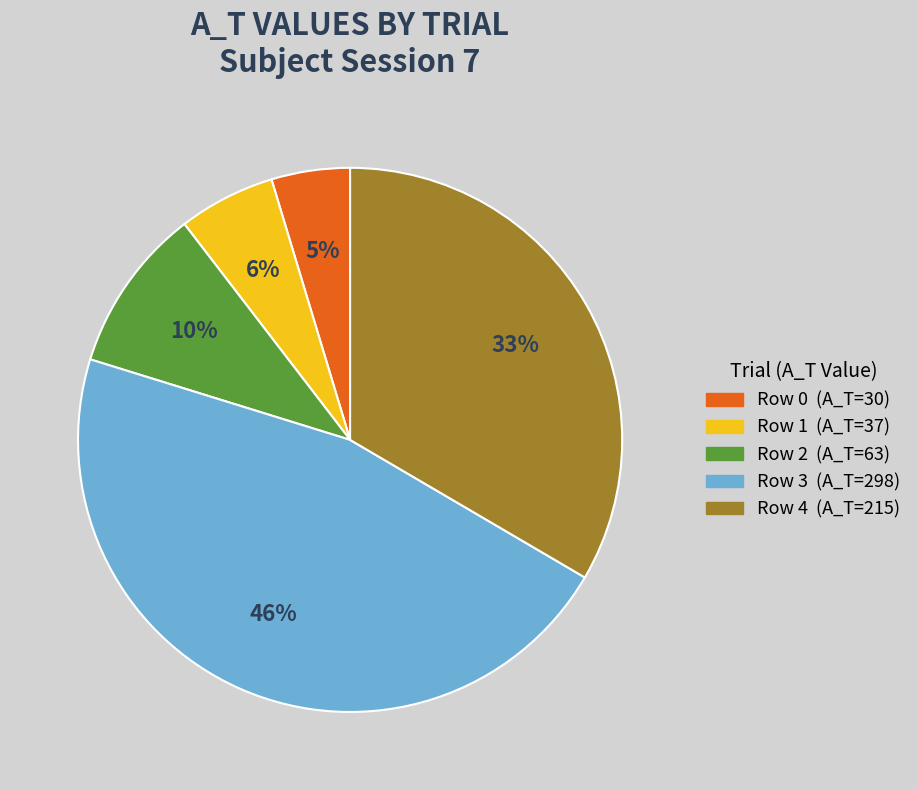

Rank the categories by value from highest to lowest.

Row 3, Row 4, Row 2, Row 1, Row 0